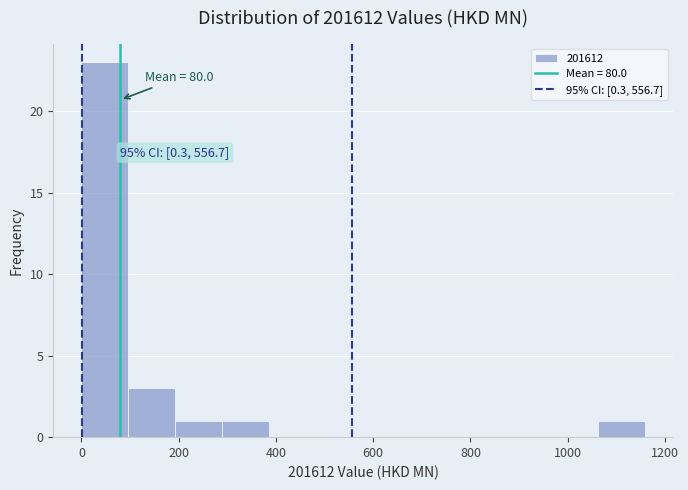

Which range on the x-axis has the tallest bar?

0 to 100